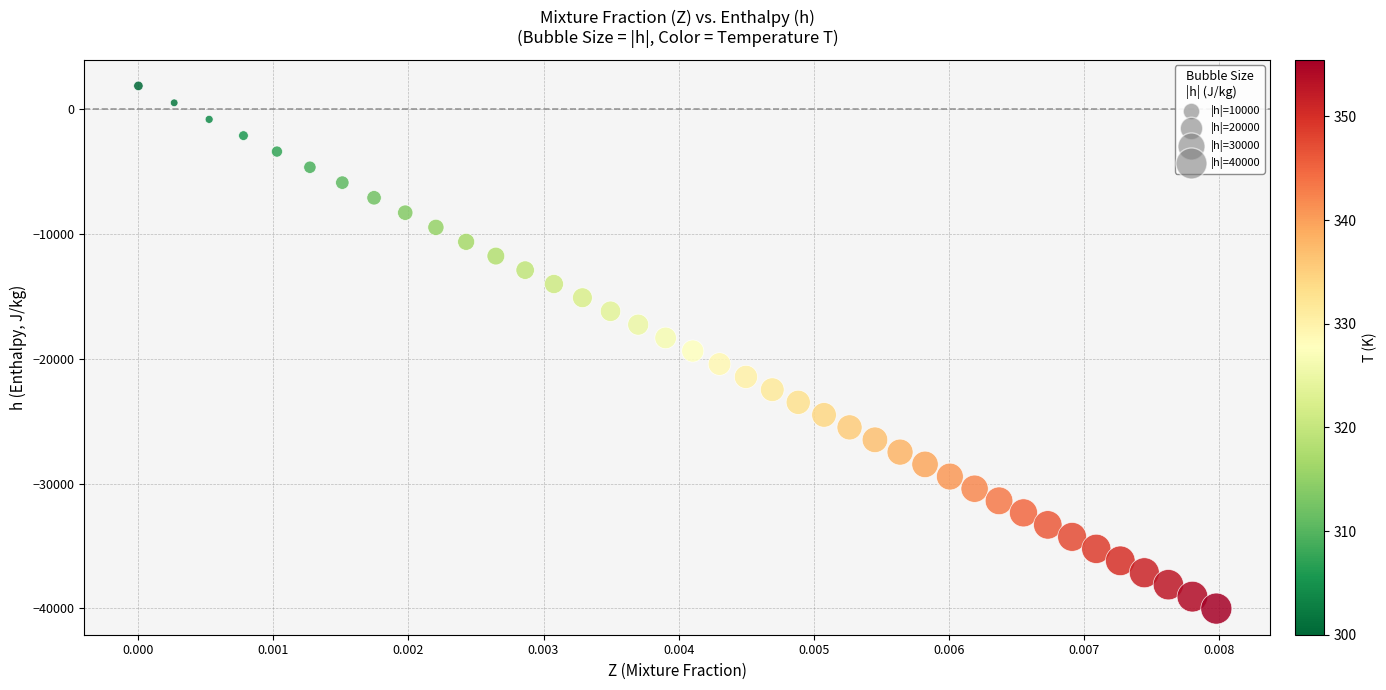

What is the range of Y values (max minus min)?

41922.3